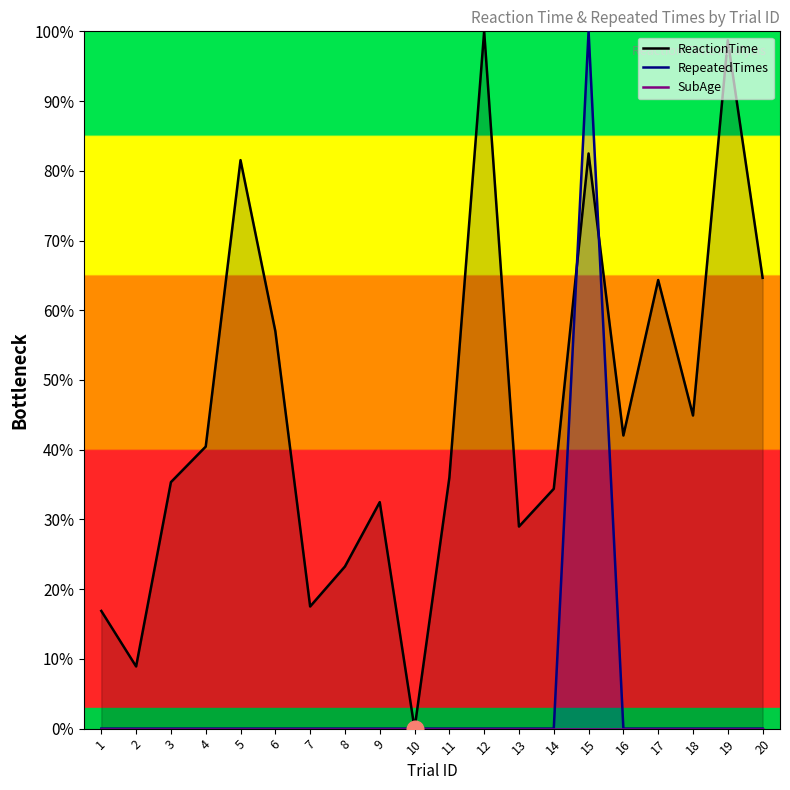

Which series has the largest total across all categories?

ReactionTime